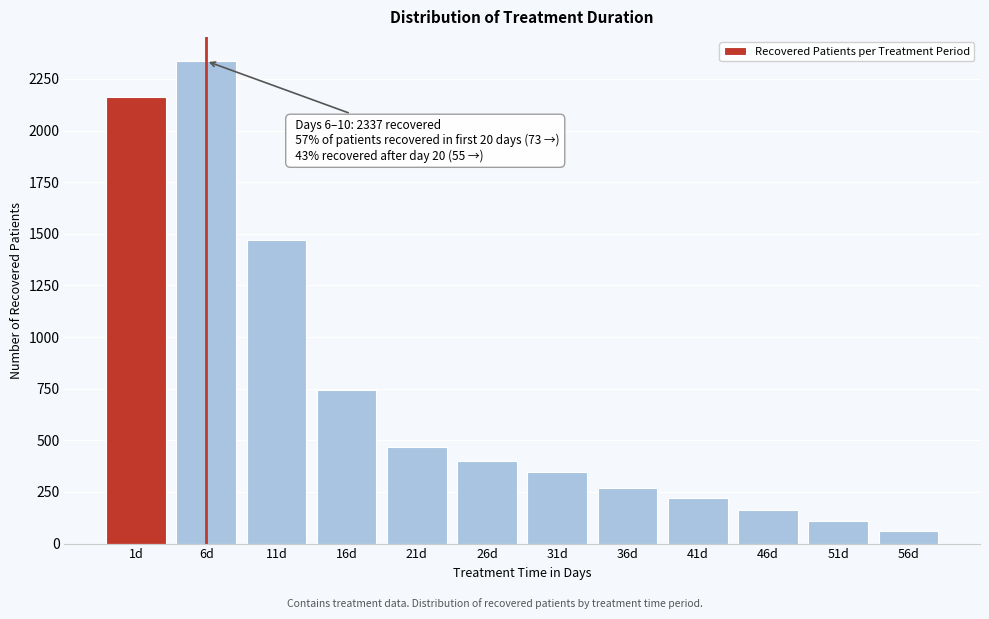

Reading right to left, extract all data points from this chart.

56d=60	51d=110	46d=164	41d=221	36d=270	31d=346	26d=399	21d=470	16d=742	11d=1469	6d=2337	1d=2164